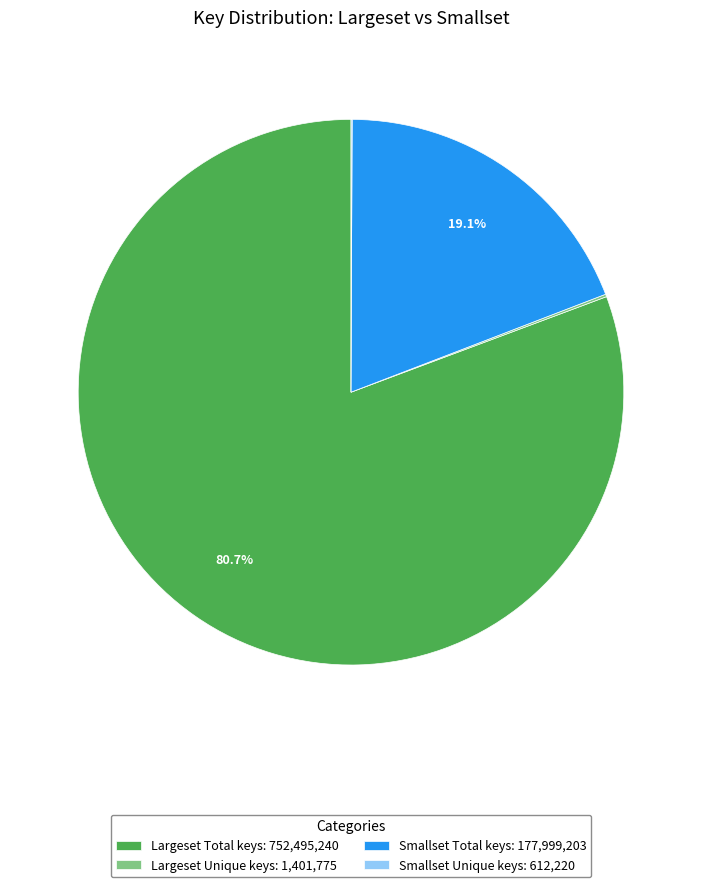

Does any single category account for the majority?

Yes